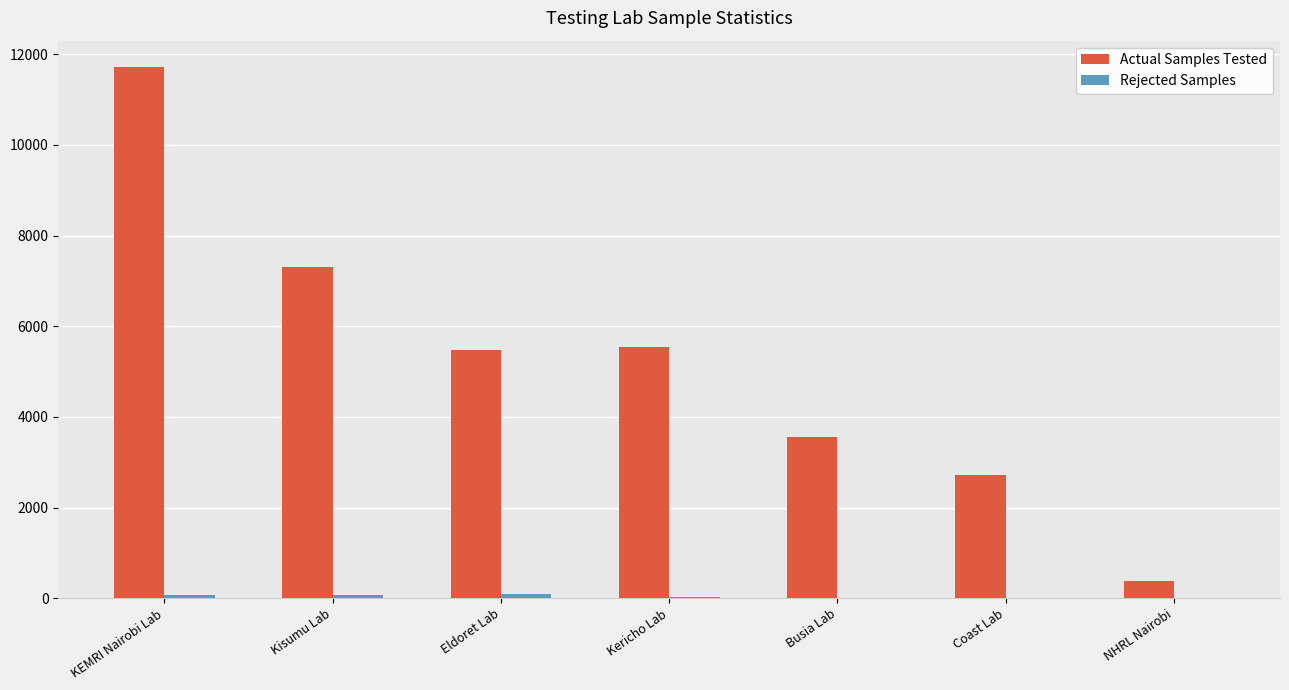

Which category has the highest value across all series?

KEMRI Nairobi Lab